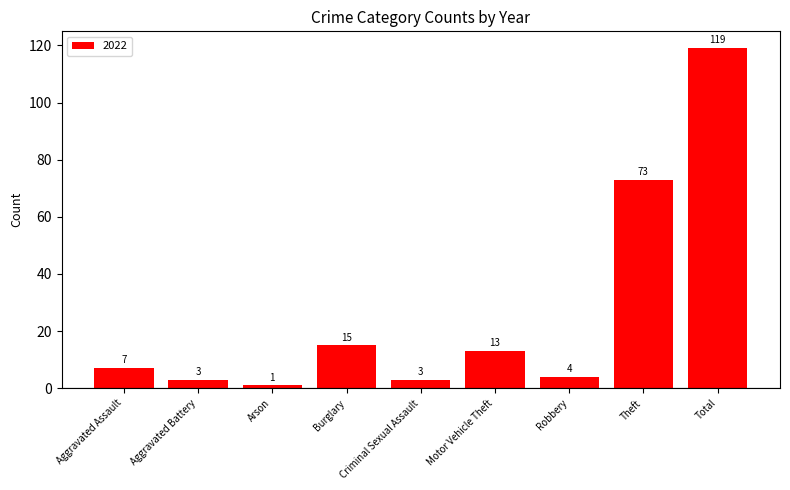

What is the sum of all values?

238